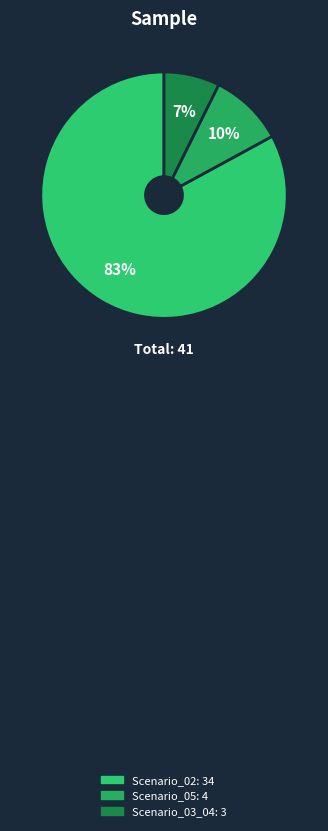

What portion of the pie excludes Scenario_02?

17.1%